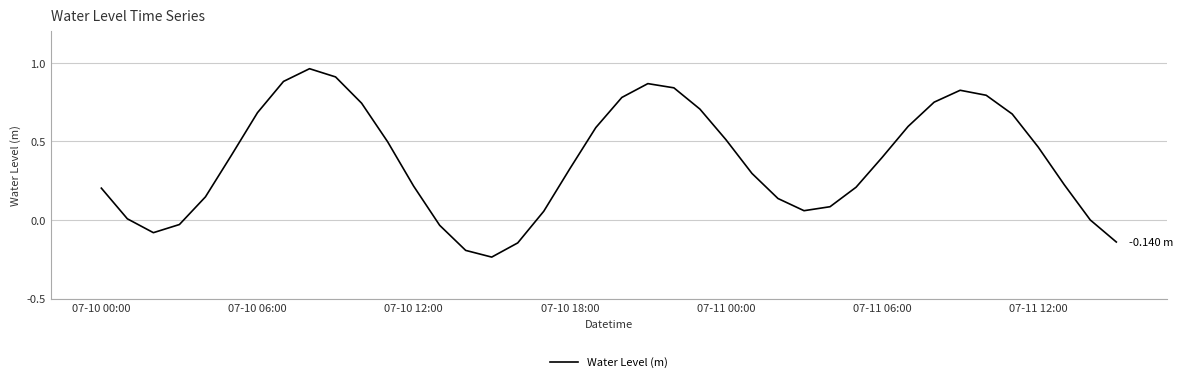

What is the difference between the maximum and minimum values?

1.2